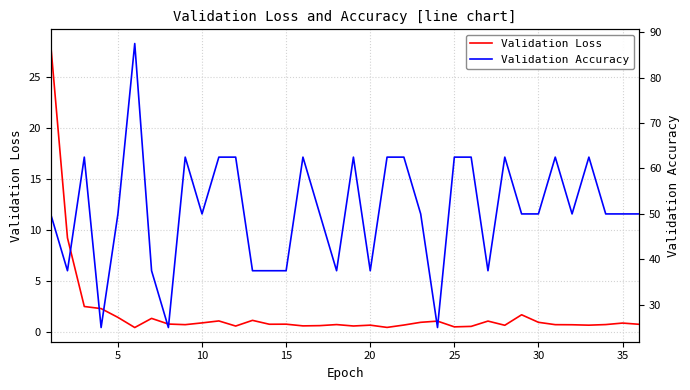

The value of Validation Loss at 35 is 0.9. True or false?

True